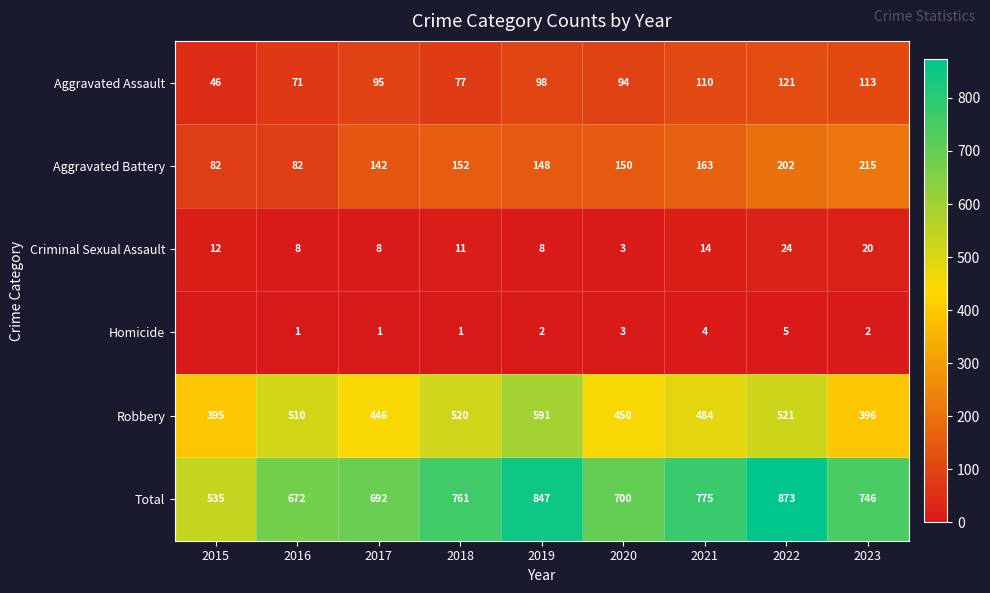

Between 2021 and 2023, which series saw the biggest shift?

Robbery